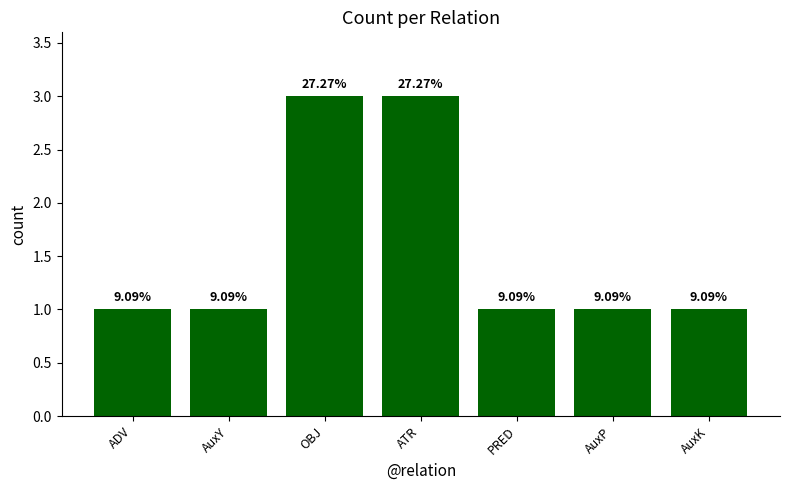

Does the chart contain any negative values?

No